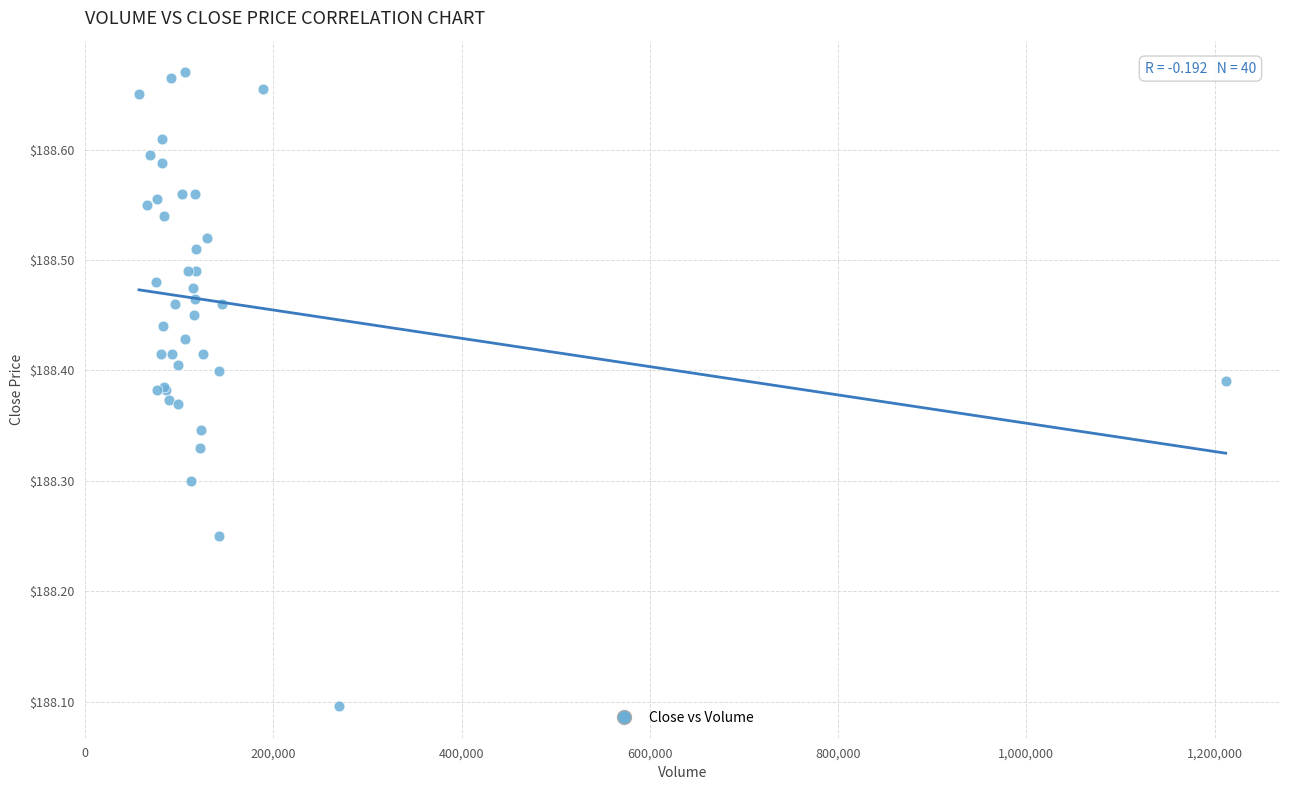

What Y value in the scatter plot is closest to 188?

188.1